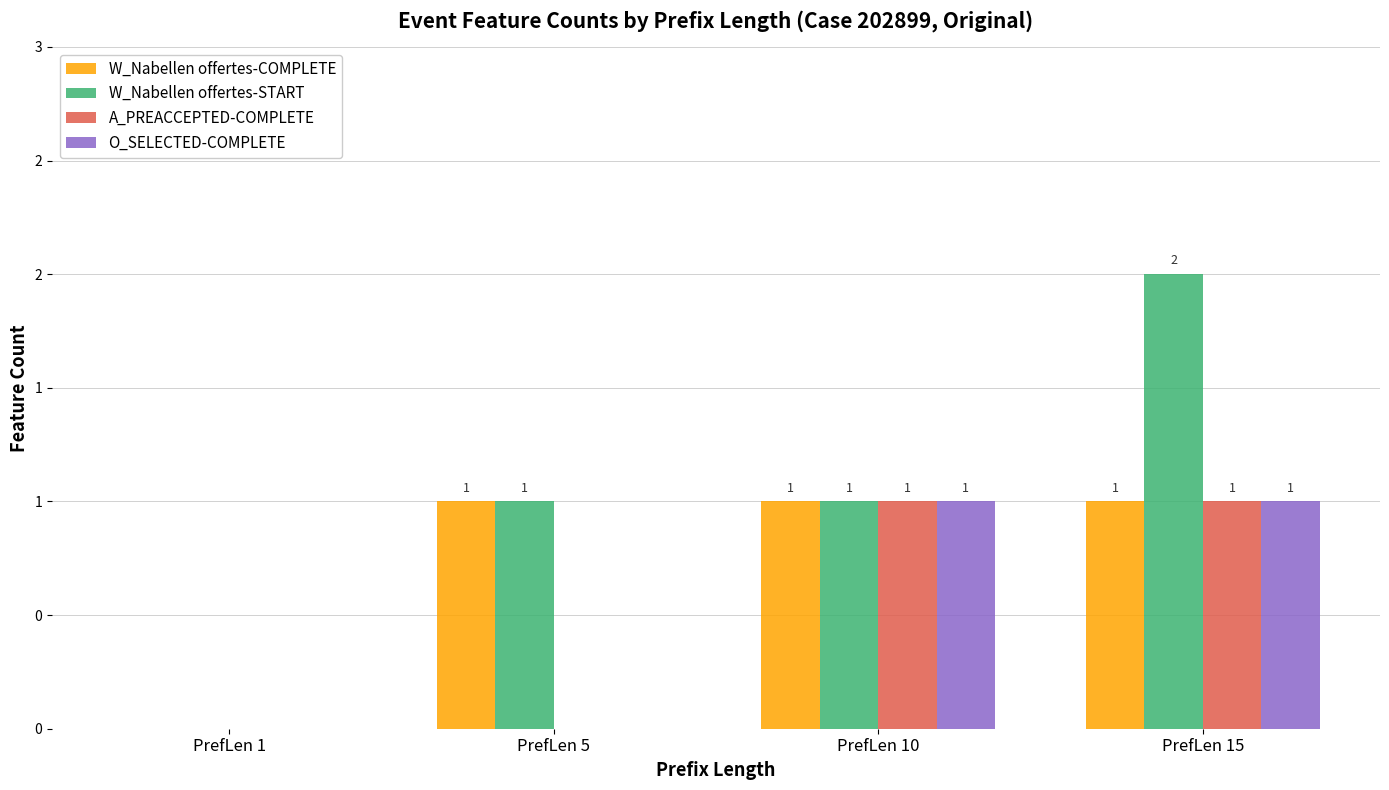

What is the difference between the maximum and second lowest values in the W_Nabellen offertes-START series?

1